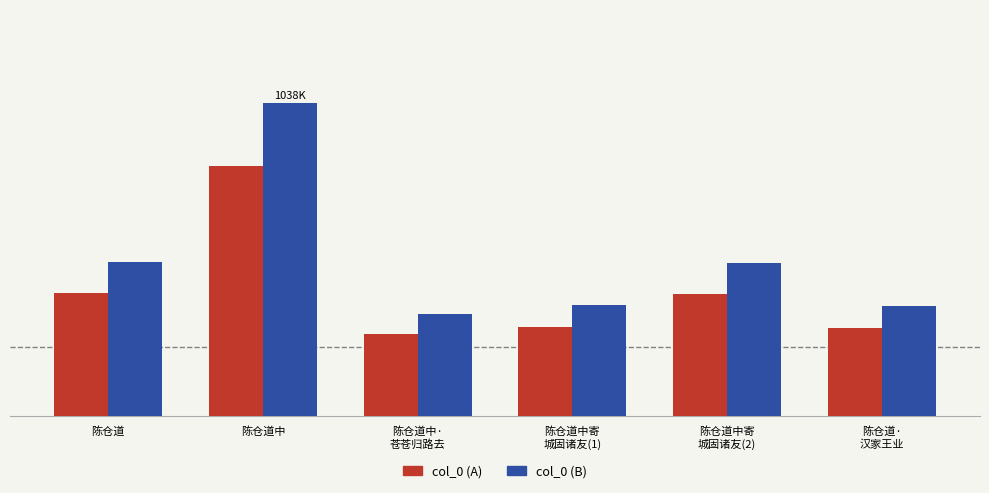

What is the sum of the col_0 (B) values at 陈仓道中寄
城固诸友(1) and 陈仓道中?

1405285